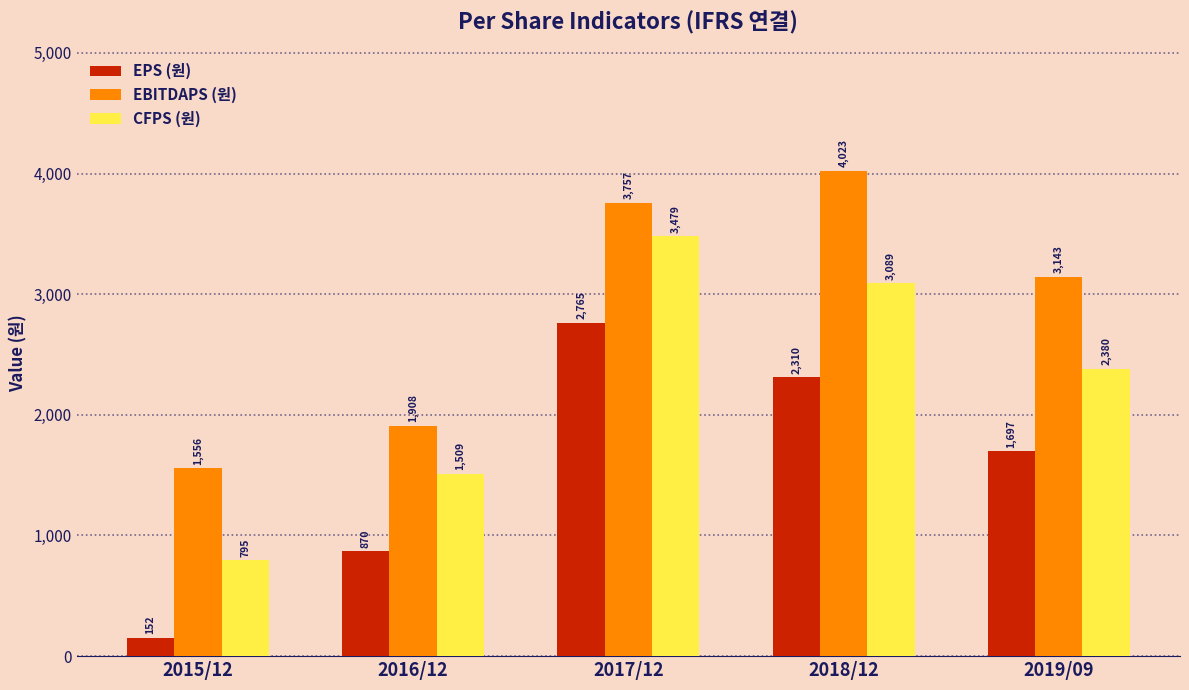

How many bars are there in total?

15